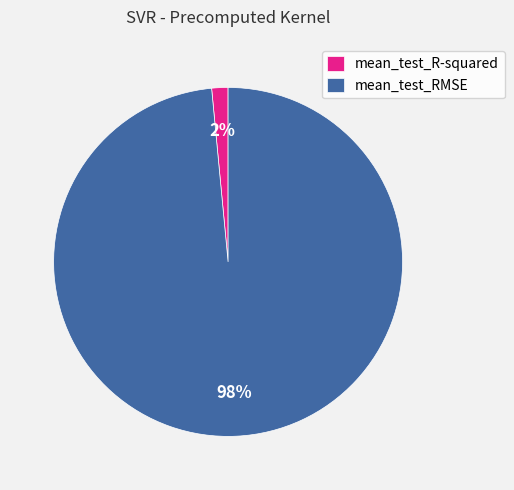

What percentage is the mean_test_R-squared slice, to the nearest percent?

2%